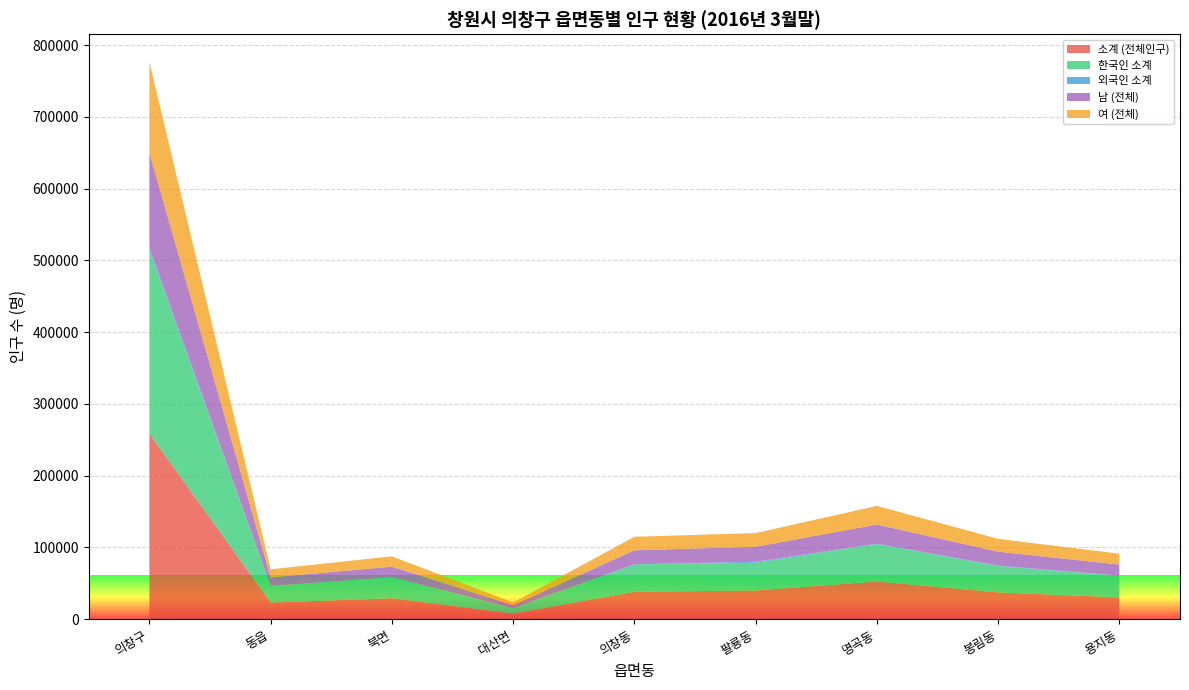

Reading left to right, transcribe all the data shown in this chart.

소계 (전체인구): 의창구=258862	동읍=23189	북면=29217	대산면=7755	의창동=38296	팔룡동=40018	명곡동=52644	봉림동=37342	용지동=30401
한국인 소계: 의창구=254954	동읍=22950	북면=29004	대산면=7366	의창동=38064	팔룡동=38679	명곡동=52022	봉림동=36758	용지동=30111
외국인 소계: 의창구=3908	동읍=239	북면=213	대산면=389	의창동=232	팔룡동=1339	명곡동=622	봉림동=584	용지동=290
남 (전체): 의창구=132523	동읍=11805	북면=14810	대산면=4061	의창동=19503	팔룡동=20919	명곡동=26694	봉림동=19369	용지동=15362
여 (전체): 의창구=126339	동읍=11384	북면=14407	대산면=3694	의창동=18793	팔룡동=19099	명곡동=25950	봉림동=17973	용지동=15039